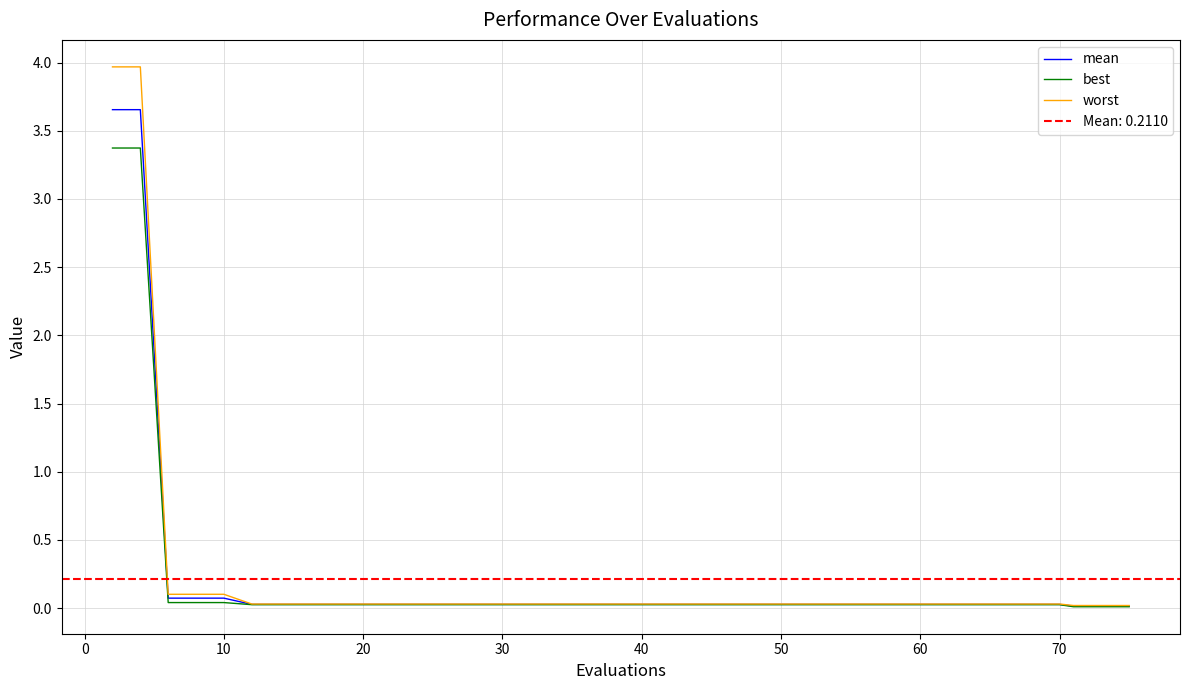

The worst series shows 0.0 at 24. True or false?

False